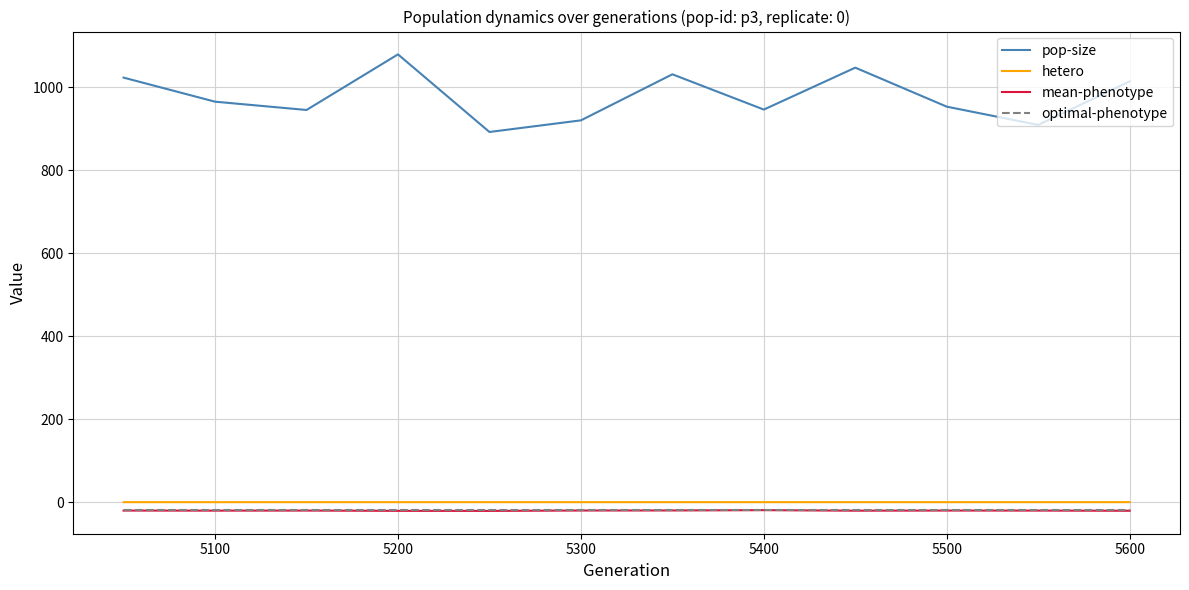

Which series has the largest total across all categories?

pop-size